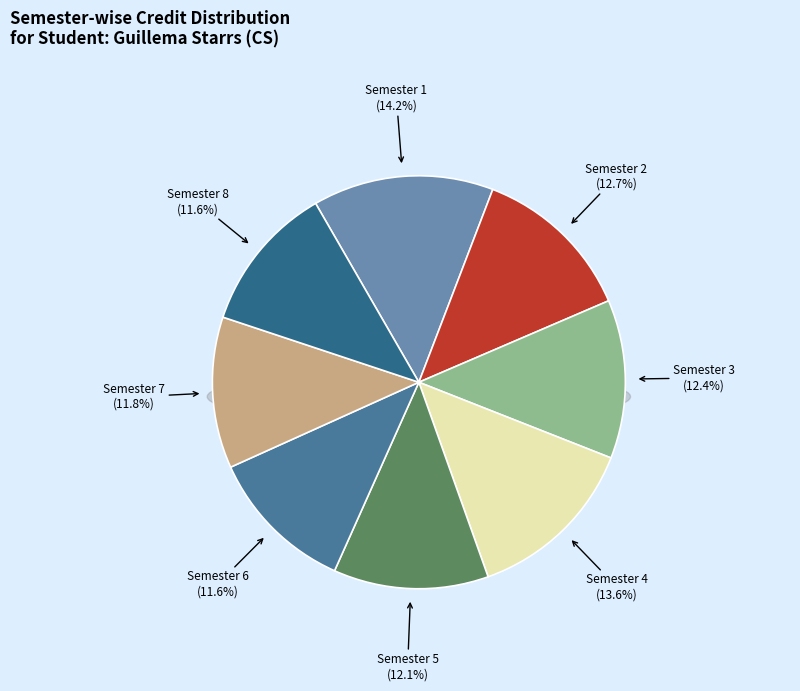

Approximately how many times larger is the value at Semester 1 compared to Semester 5?

1.2